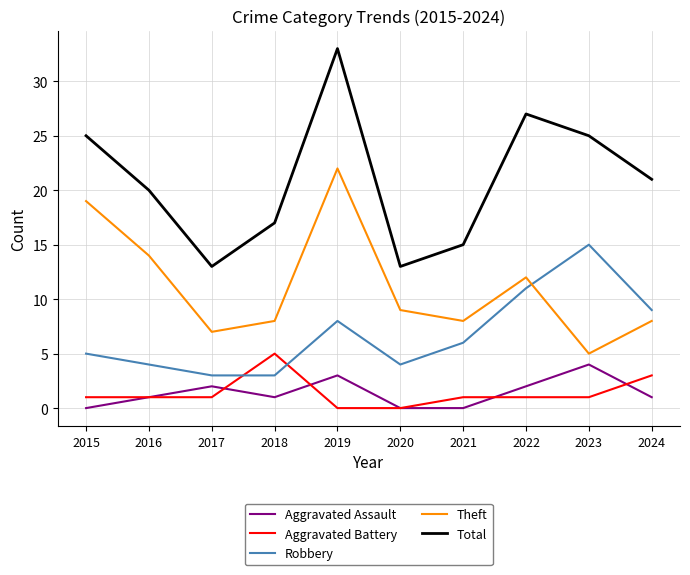

Which category has the highest value in the Theft series?

2019